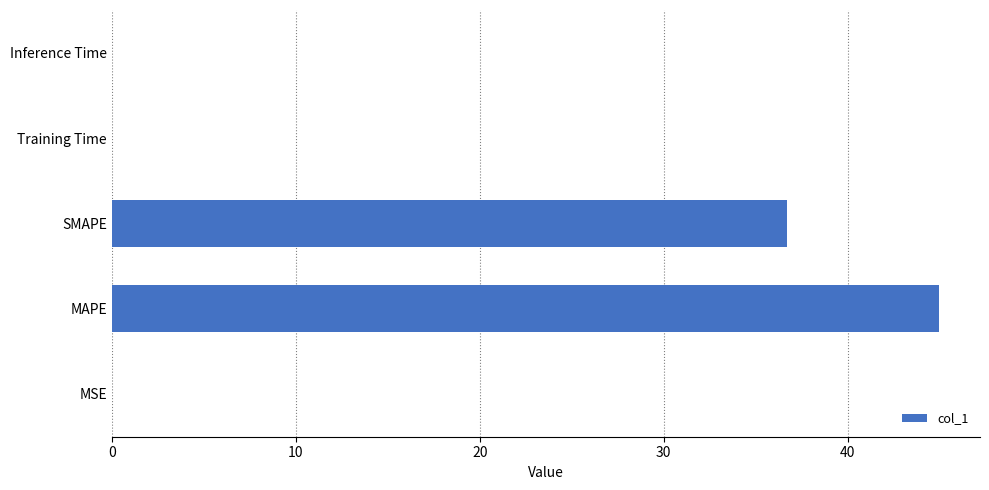

The chart shows a value of 0.0 at Training Time. True or false?

True